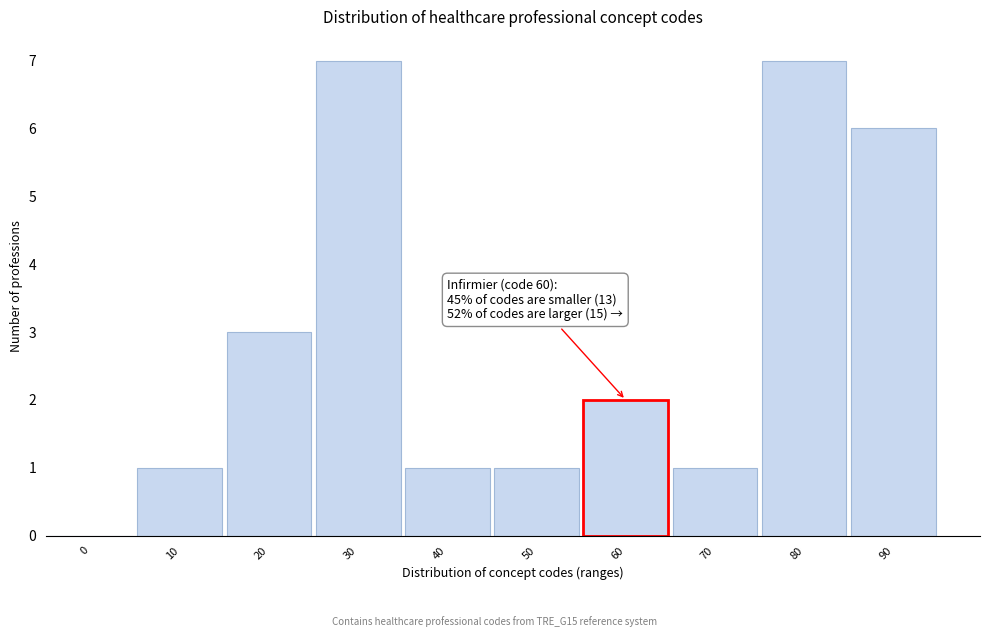

Reading left to right, extract all data points from this chart.

0=0	10=1	20=3	30=7	40=1	50=1	60=2	70=1	80=7	90=6